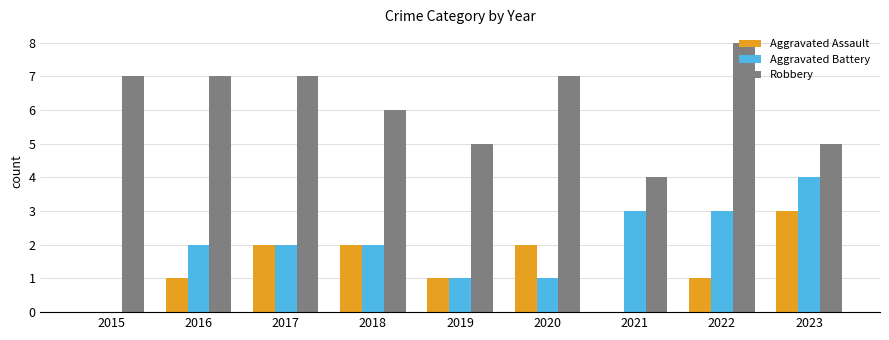

Does the chart contain stacked bars?

No